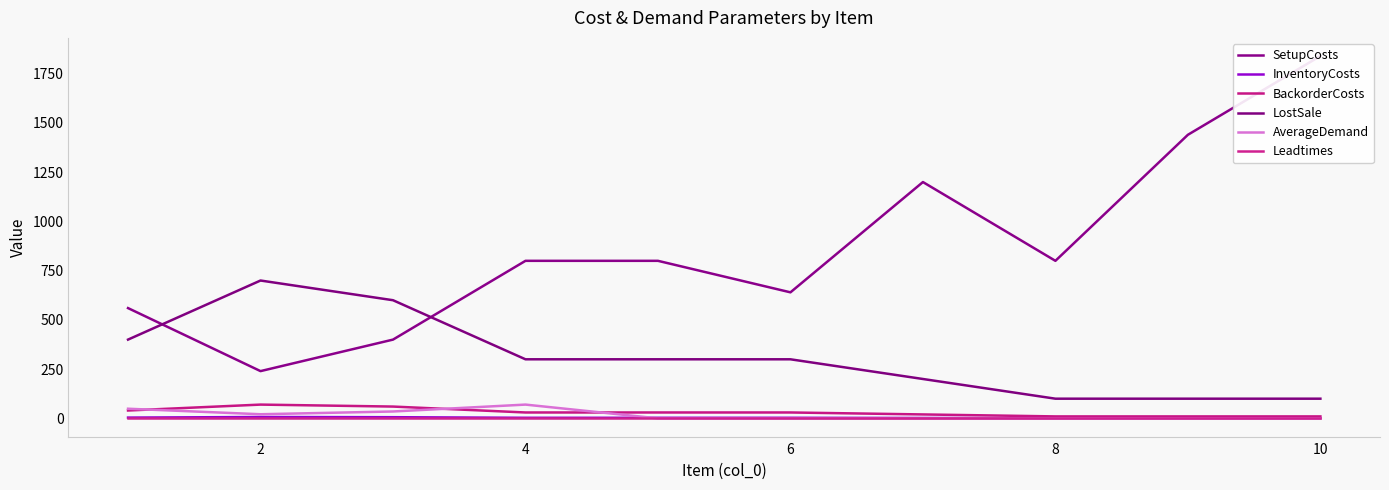

True or false: InventoryCosts and BackorderCosts cross at least once.

False